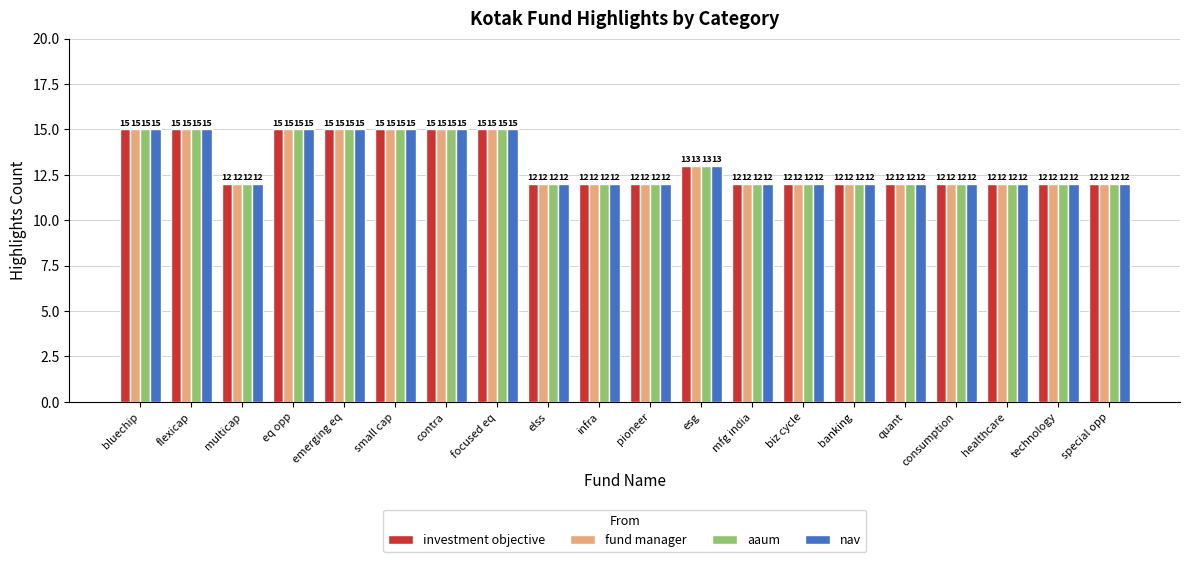

What is the difference between the second highest and minimum values in the nav series?

3